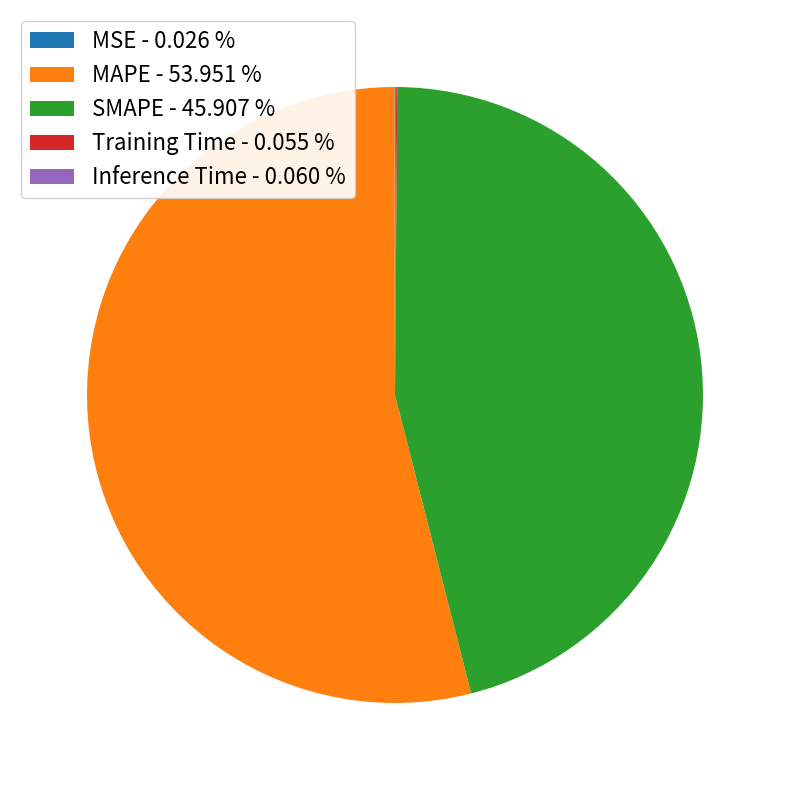

Does MAPE account for over 50% of the chart?

Yes